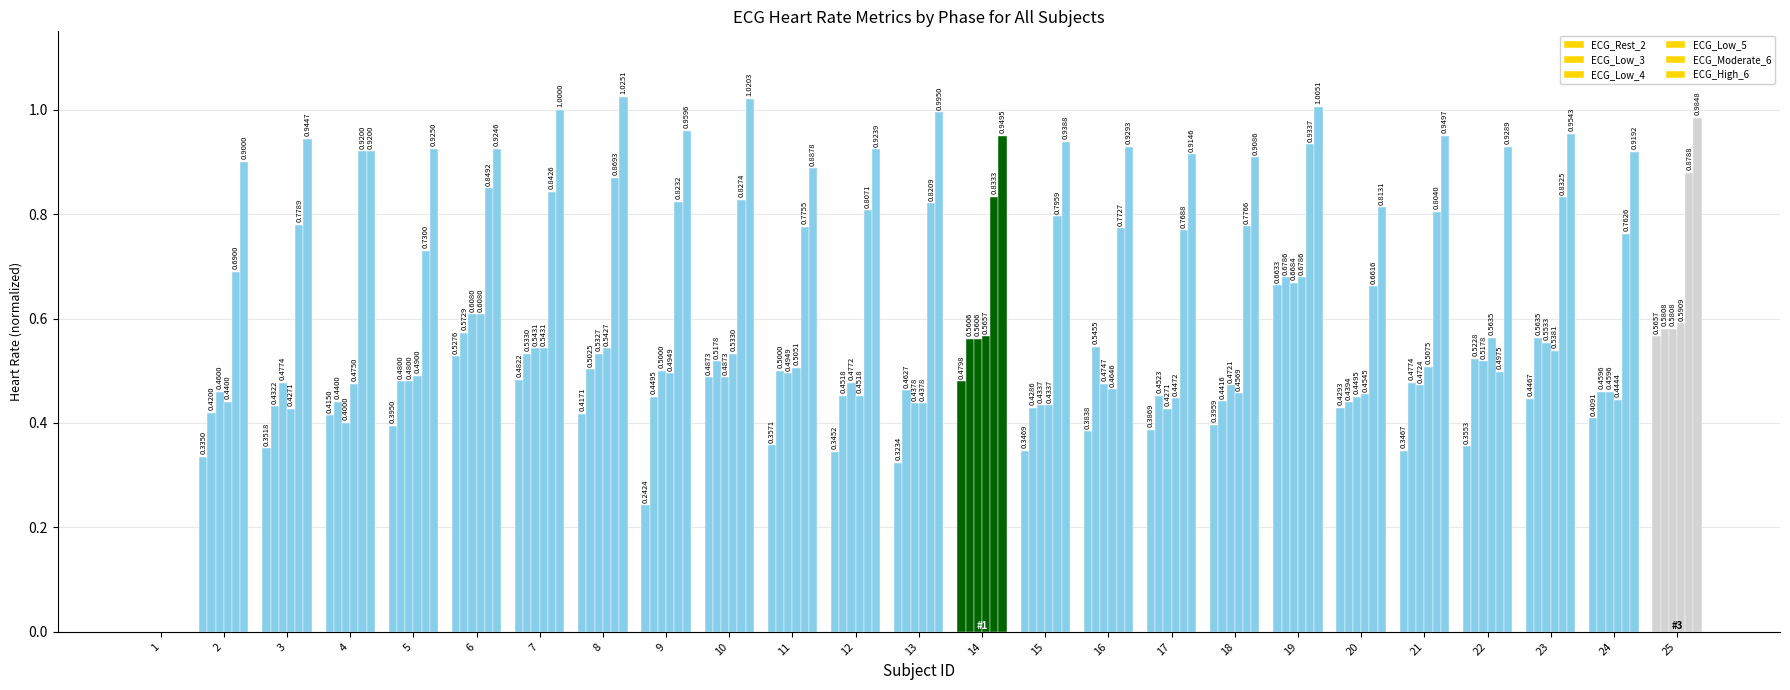

Is it true that ECG_High_6 equals 0.9 at 22?

True